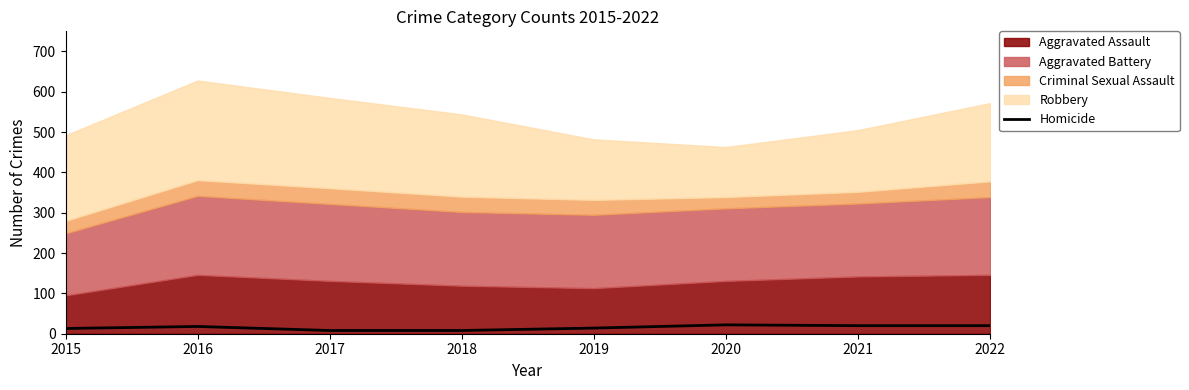

The Homicide series shows 20 at 2022. True or false?

True